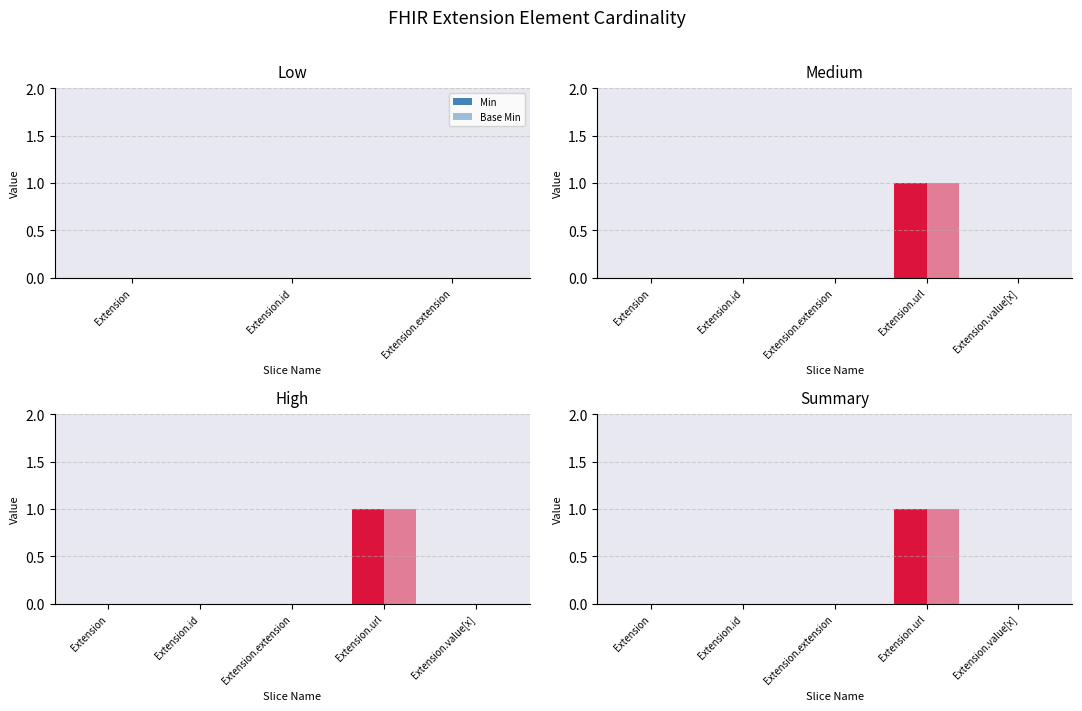

Read the Min value at Extension.url.

1